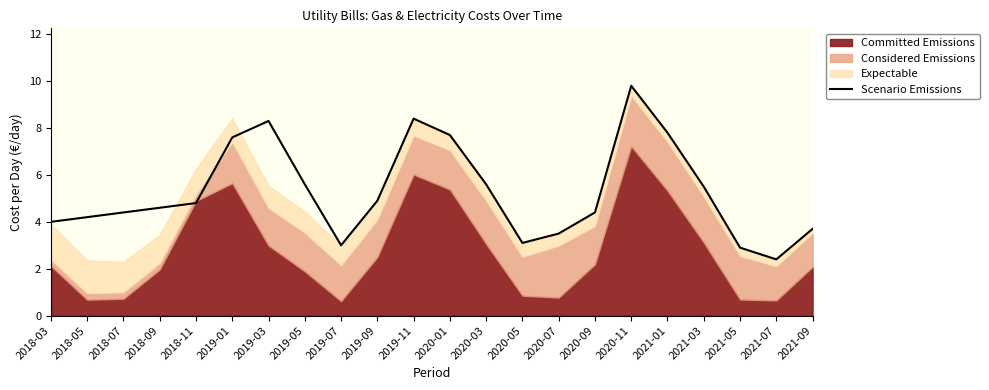

At which category does the data reach its first local peak?

2019-03